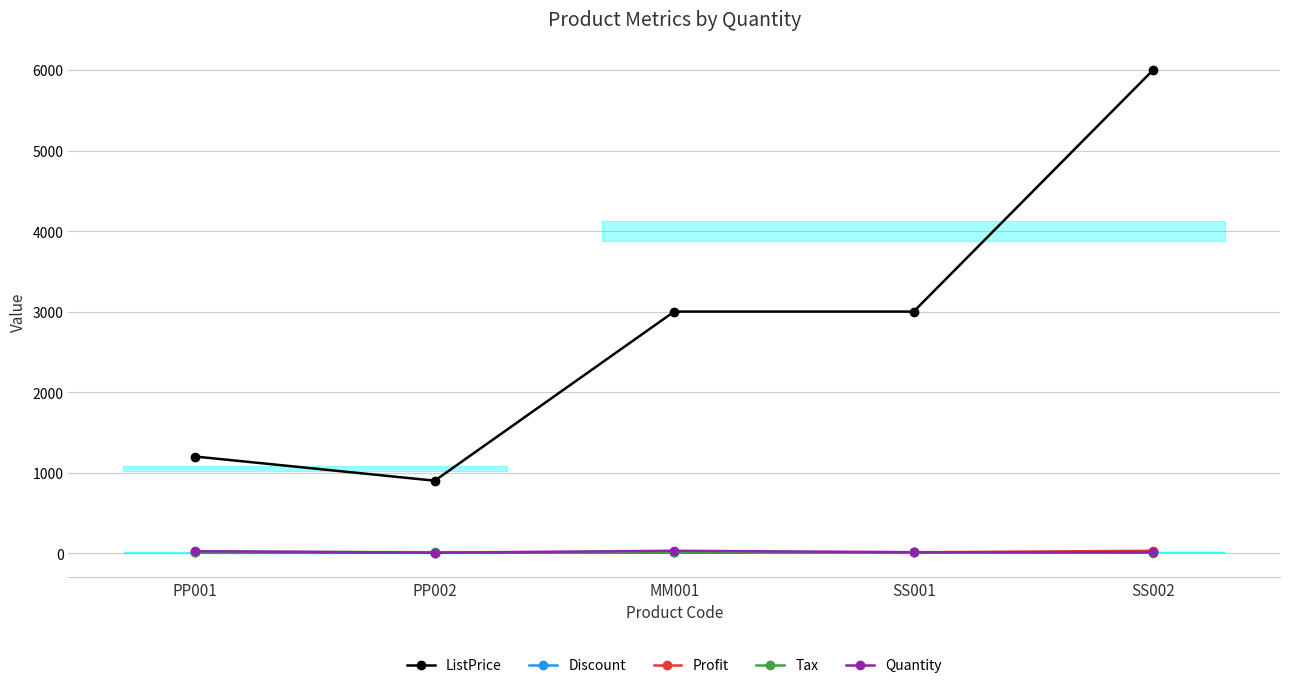

At which label is ListPrice closest to 3450?

MM001